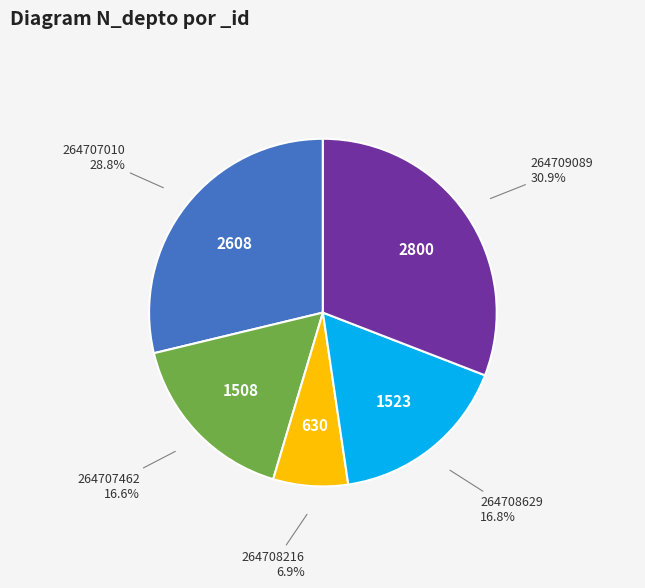

True or false: 264709089 accounts for 31% of the total.

True